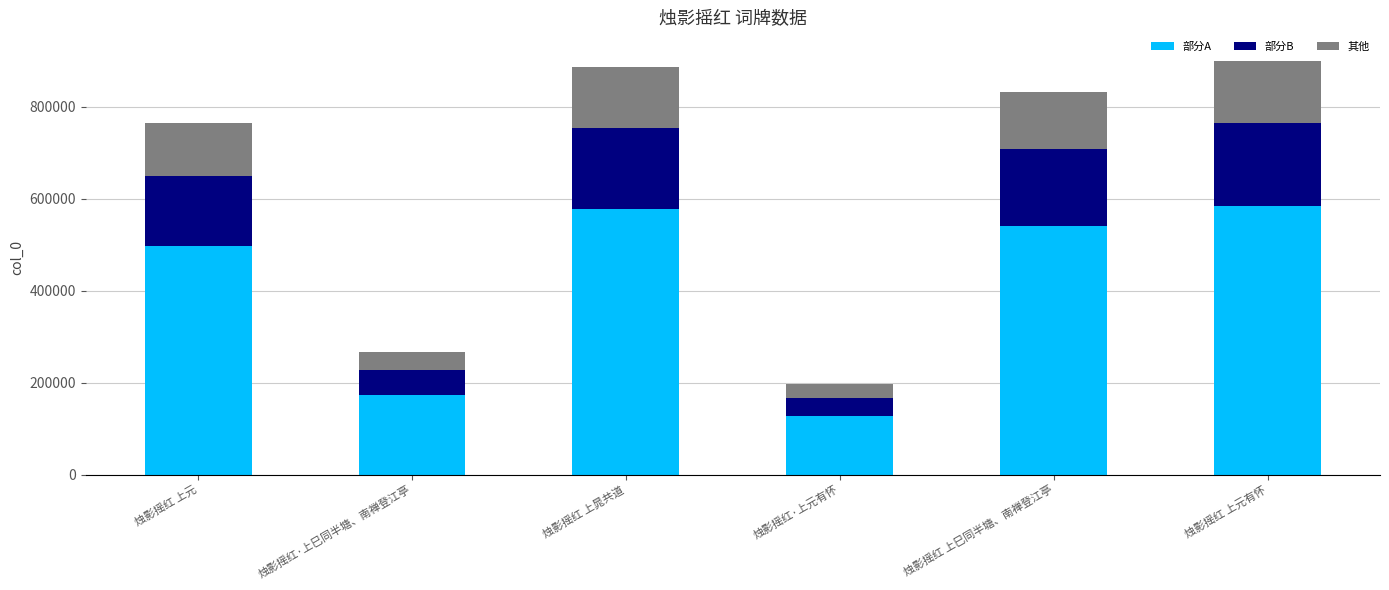

What is the average value of the 部分A series?

416883